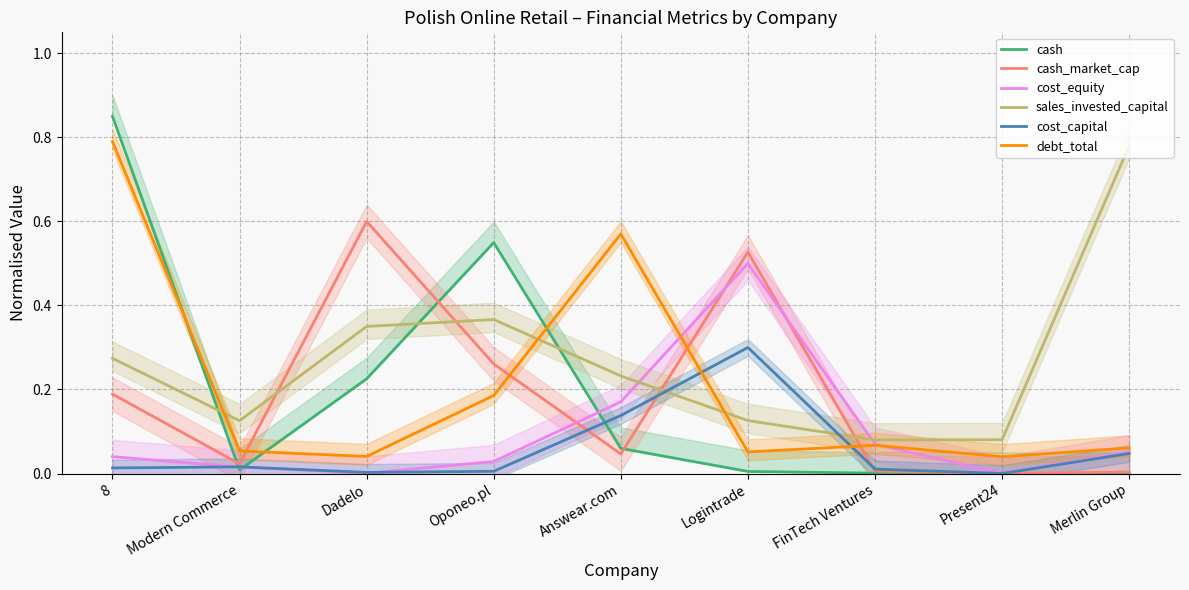

At which label does sales_invested_capital reach its minimum?

FinTech Ventures